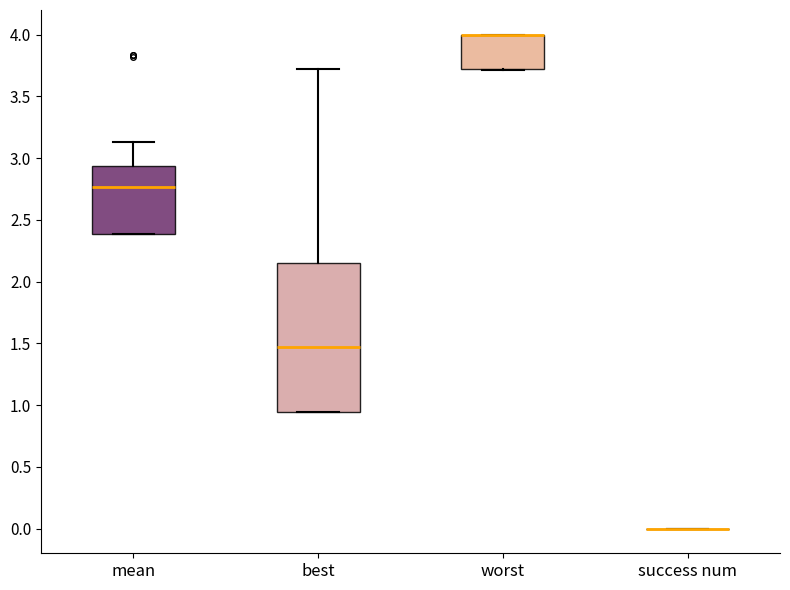

Which box is the tallest, from its lower edge to its upper edge?

best